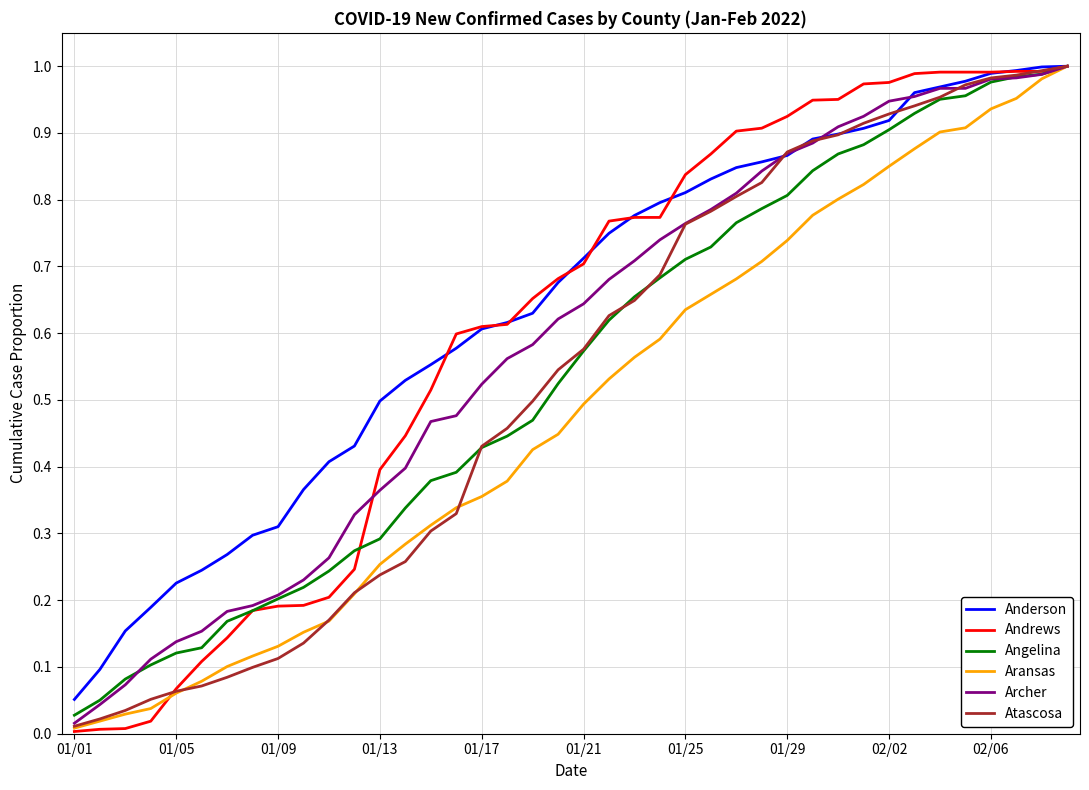

Which series has the largest range (max minus min)?

Andrews